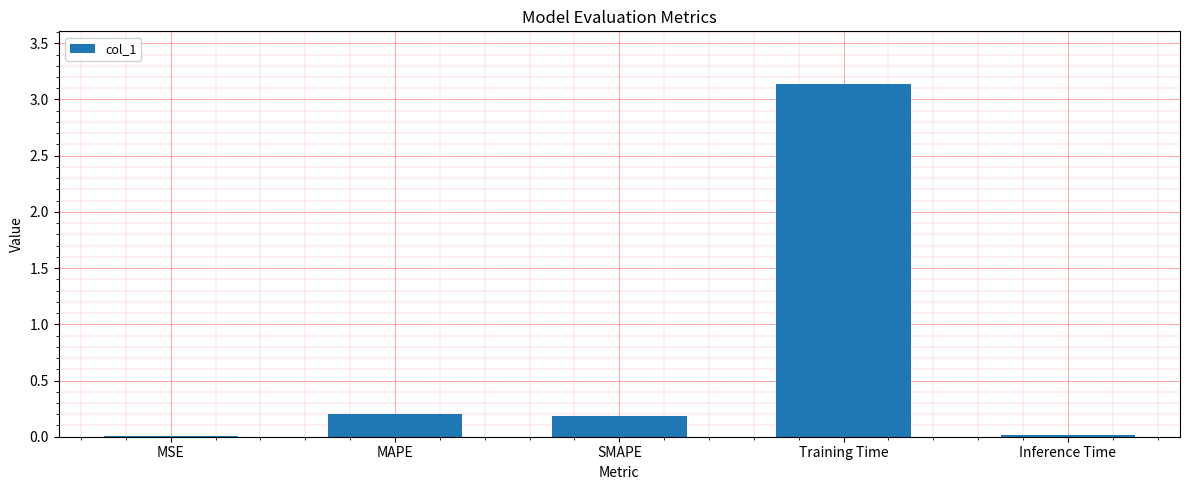

What is the sum of all values?

3.5